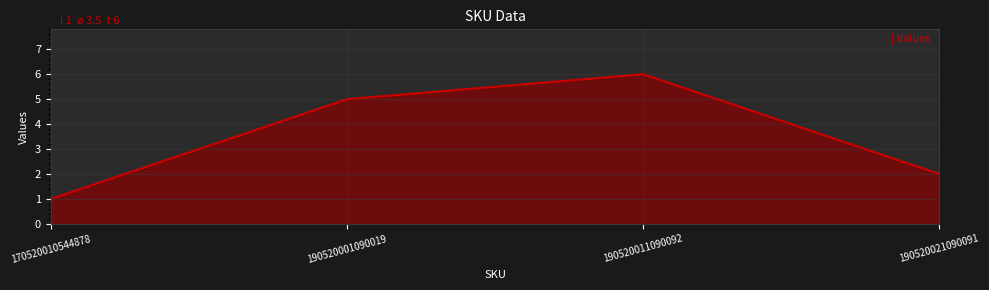

Reading right to left, transcribe all the data shown in this chart.

190520021090091=2	190520011090092=6	190520001090019=5	170520010544878=1